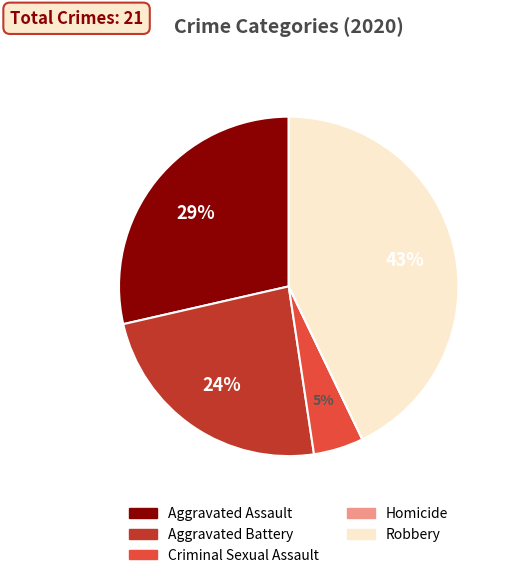

To the nearest percent, what percentage of the pie is Aggravated Assault?

29%